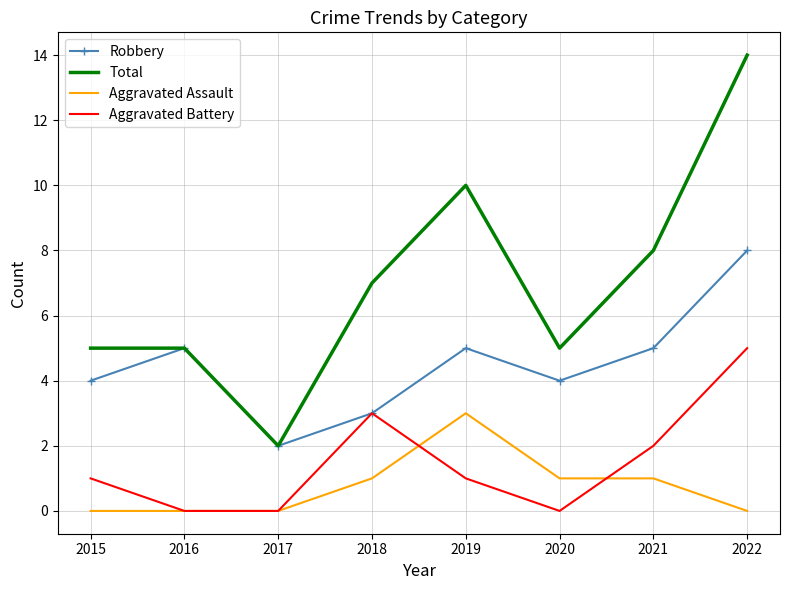

Is it true that Aggravated Battery equals 2 at 2021?

True